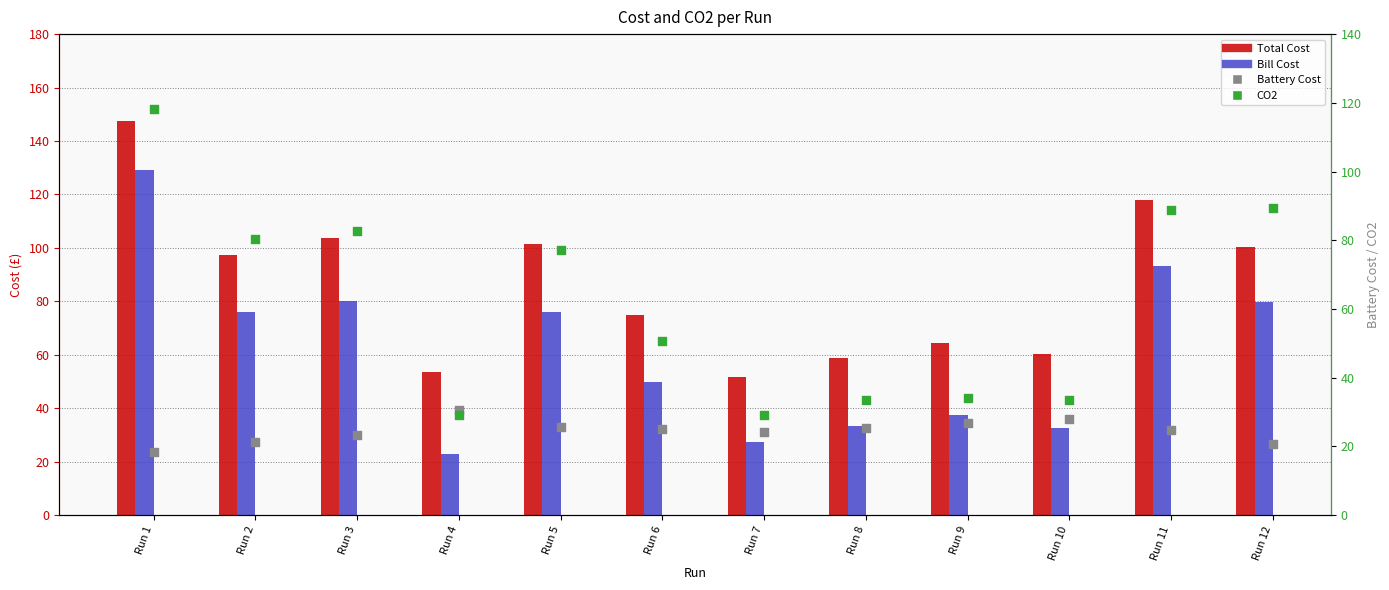

What is the total value across all series at Run 2?

275.4